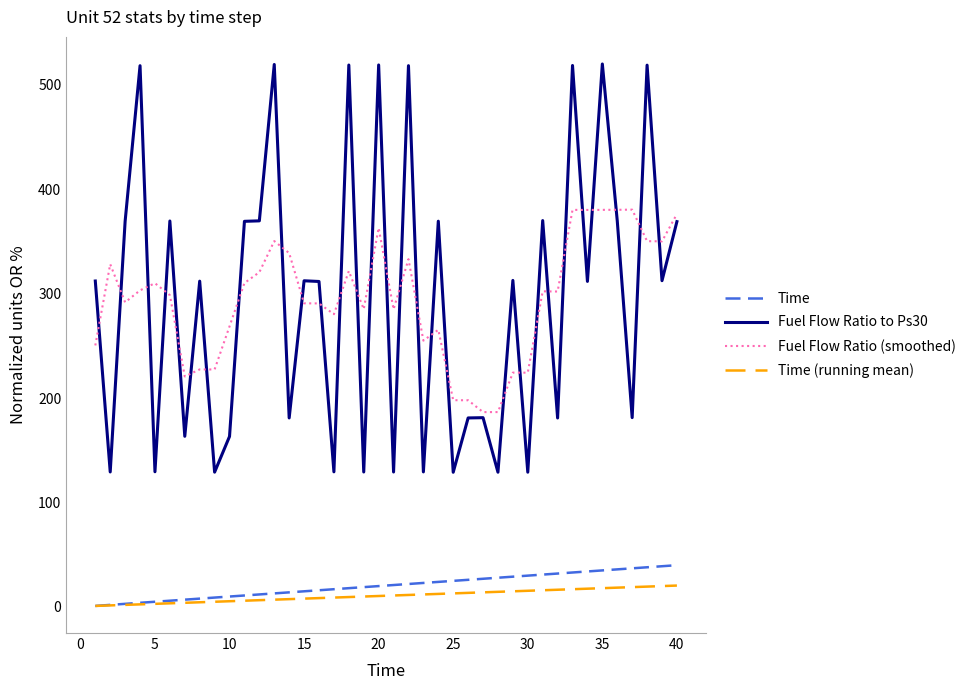

Does the chart display data point markers on the line(s)?

No